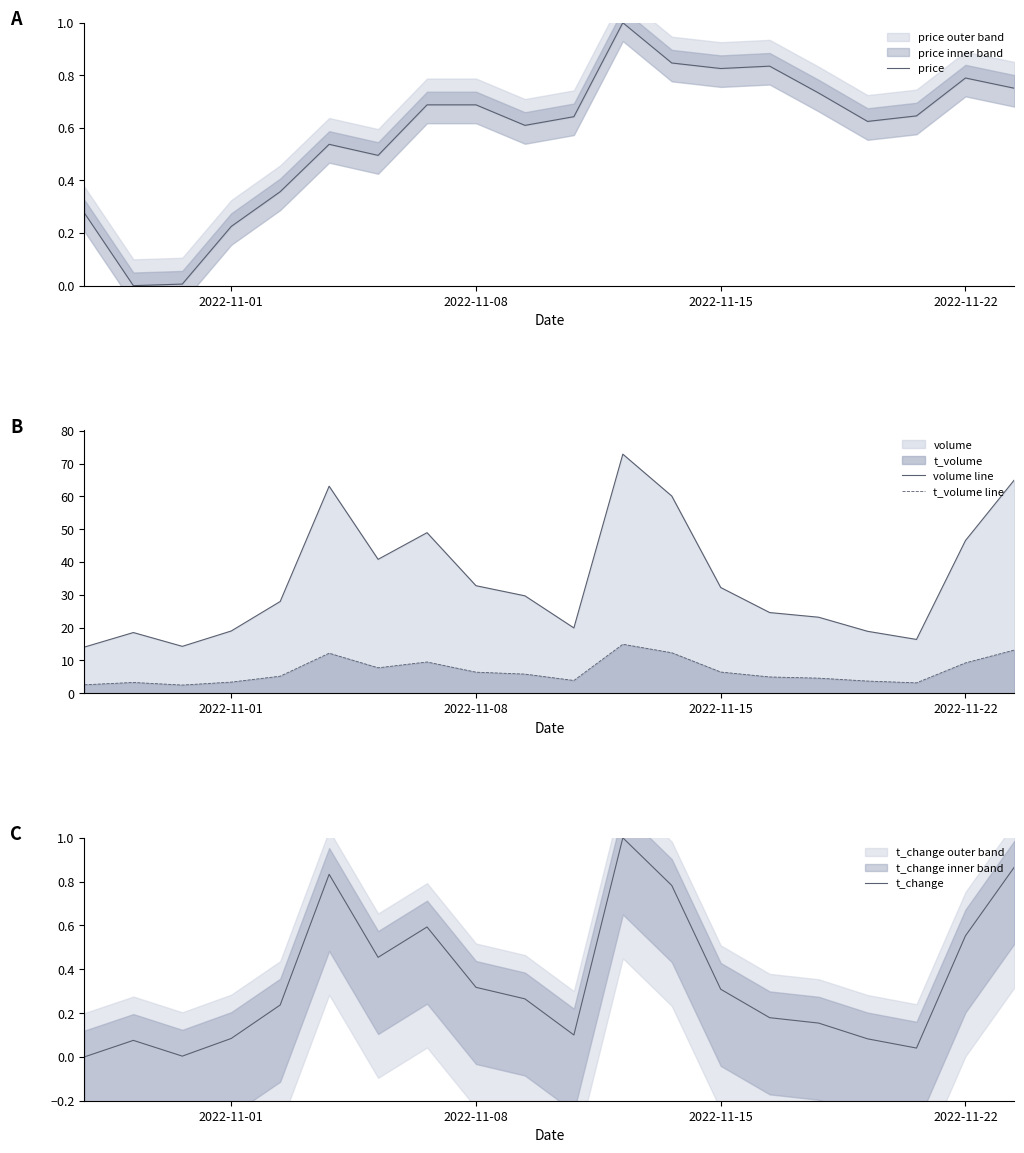

What is the average value of the price series?

0.6